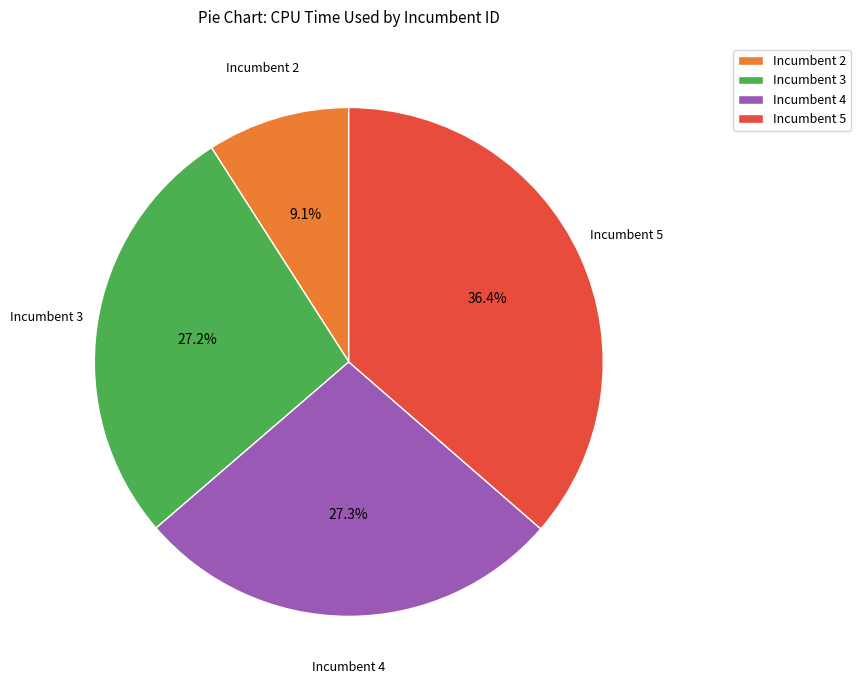

How many segments does this pie chart have?

4